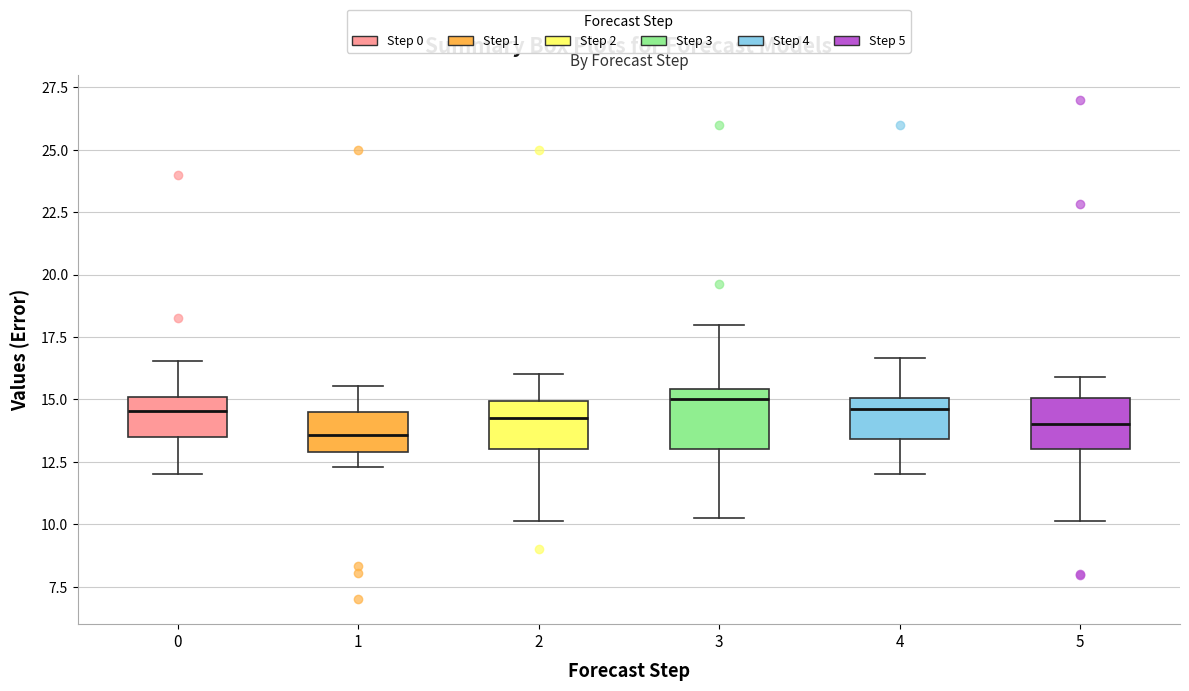

Where does the median line of the box at x = 3 sit on the y-axis? The values are not printed on the chart, so give them approximately, as read against the axis.

15.0